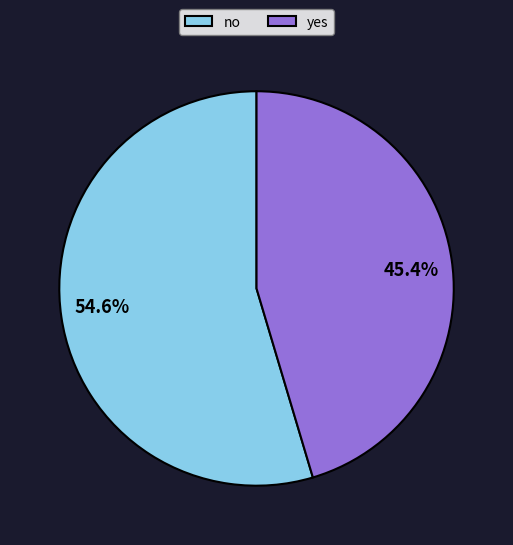

Count the number of slices in the pie.

2